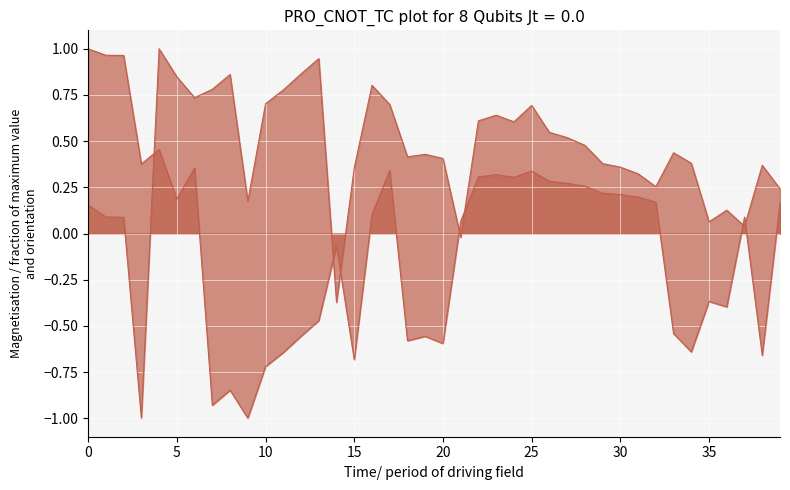

How many positive values does the x_line series have?

23